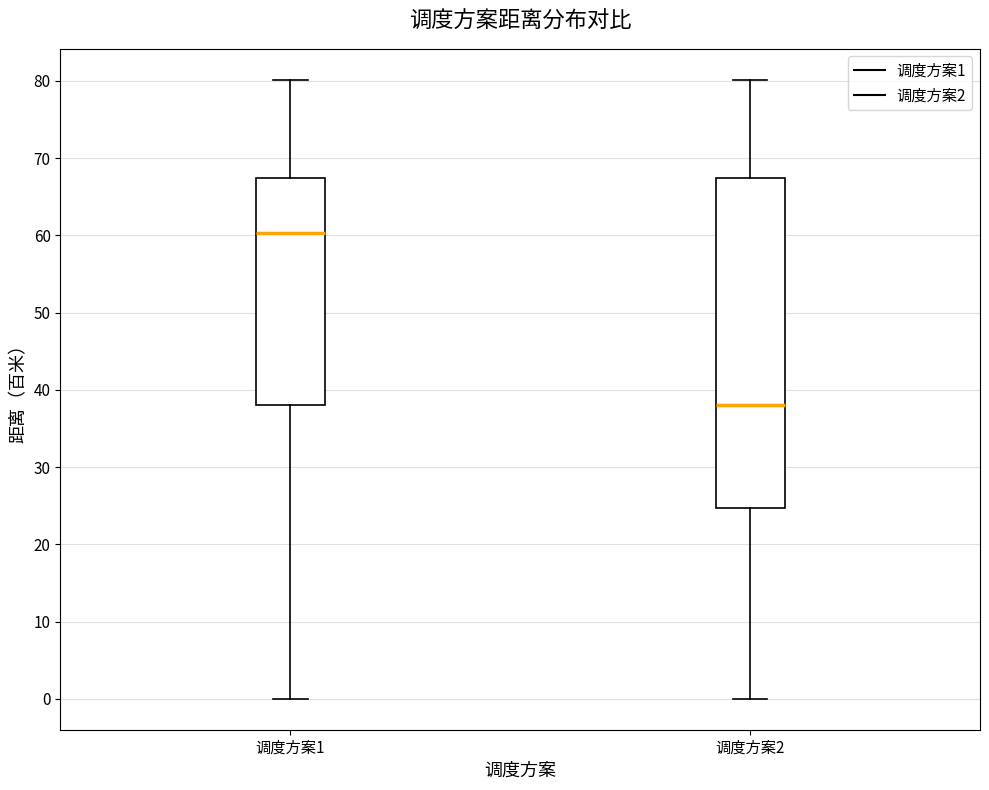

Comparing the boxes themselves (not the whiskers), which one is the tallest?

调度方案2